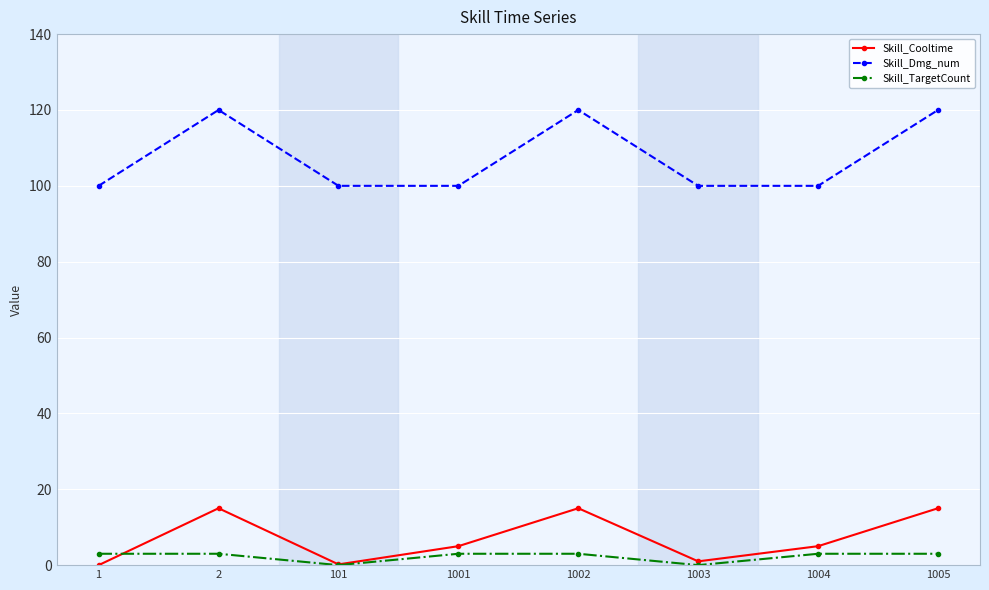

True or false: Skill_Cooltime has more than 0 points higher than both neighbors.

True